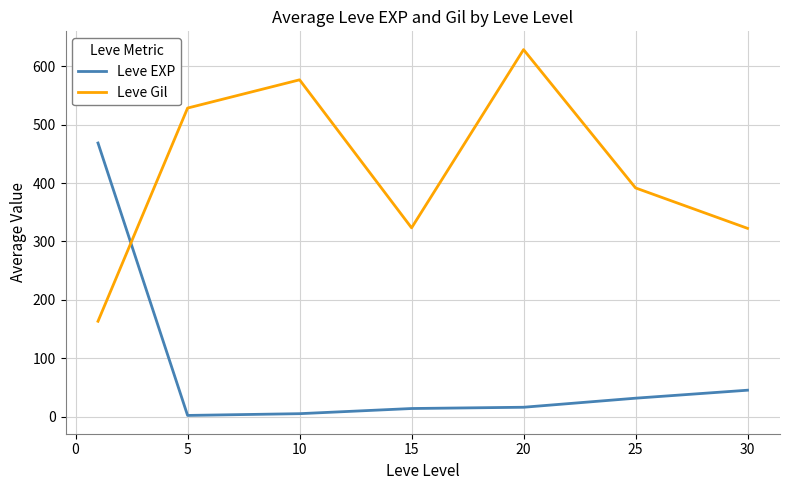

What is the minimum value for Leve Gil?

163.5